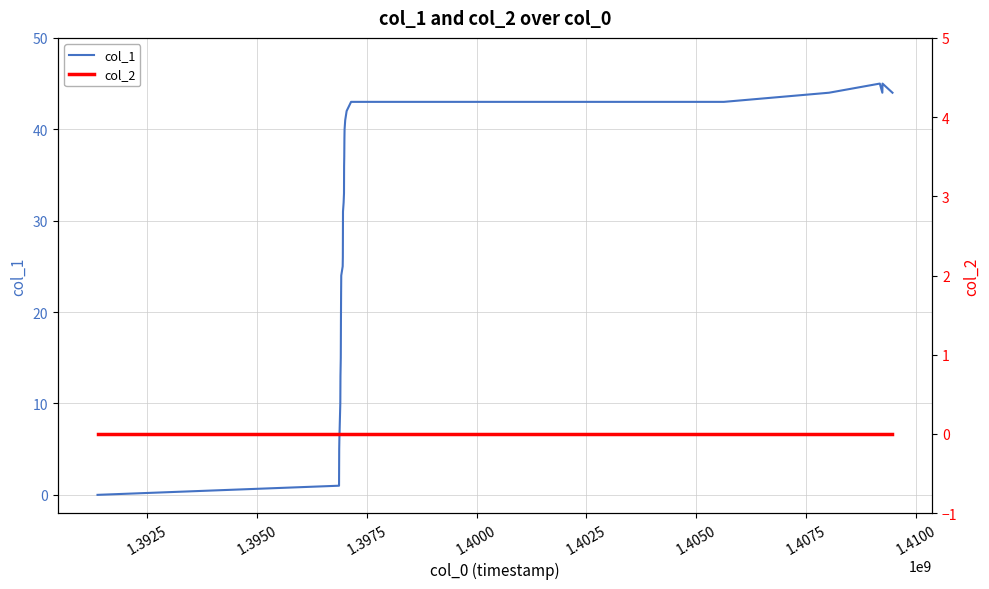

The value of col_1 at 1.4100 is 34. True or false?

False